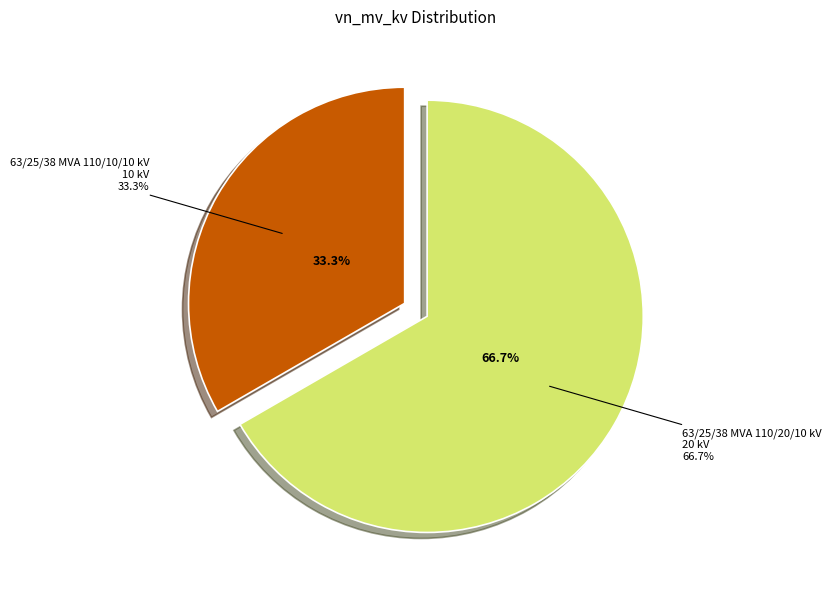

True or false: 63/25/38 MVA 110/20/10 kV accounts for 72% of the total.

False